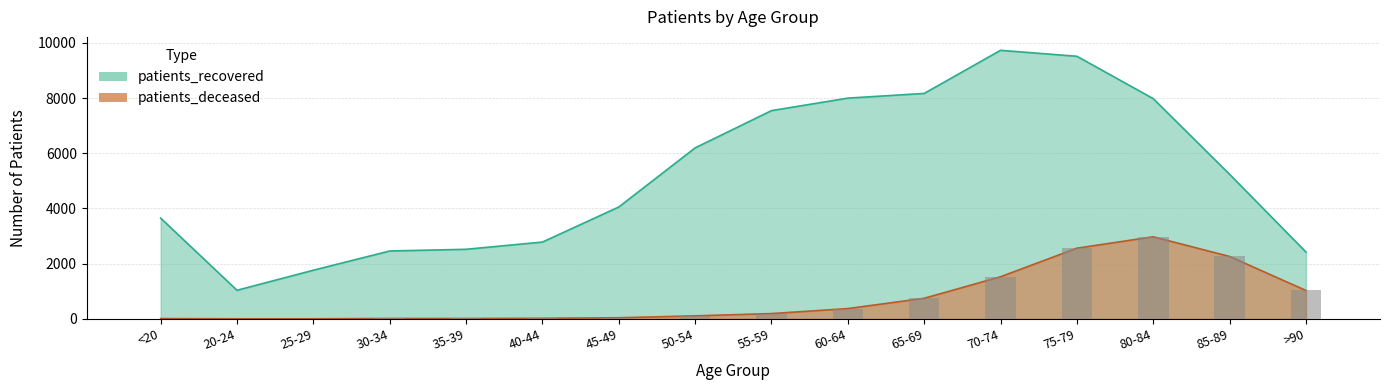

What is the total value across all series at 25-29?

1766